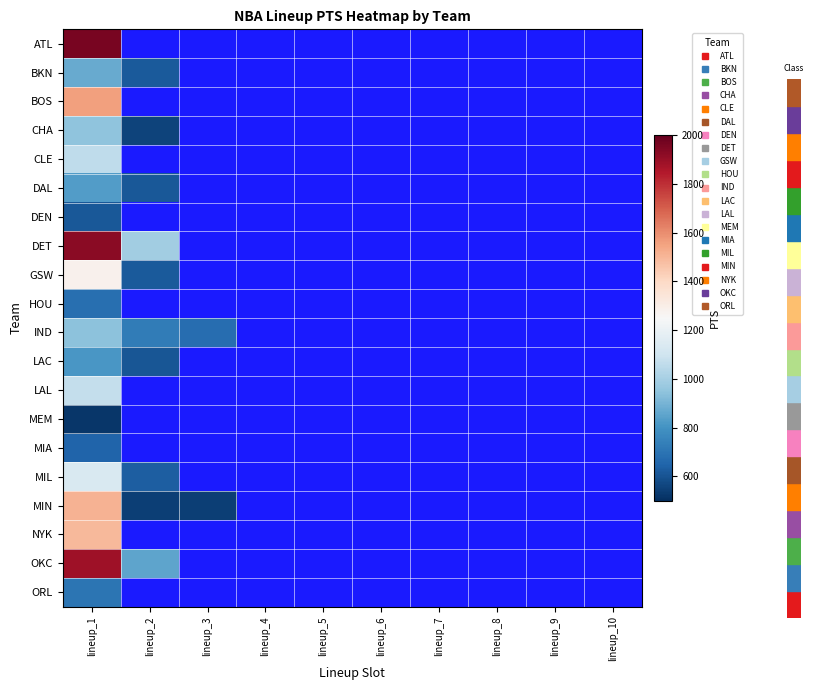

Which category has the highest value in the LAL series?

lineup_1